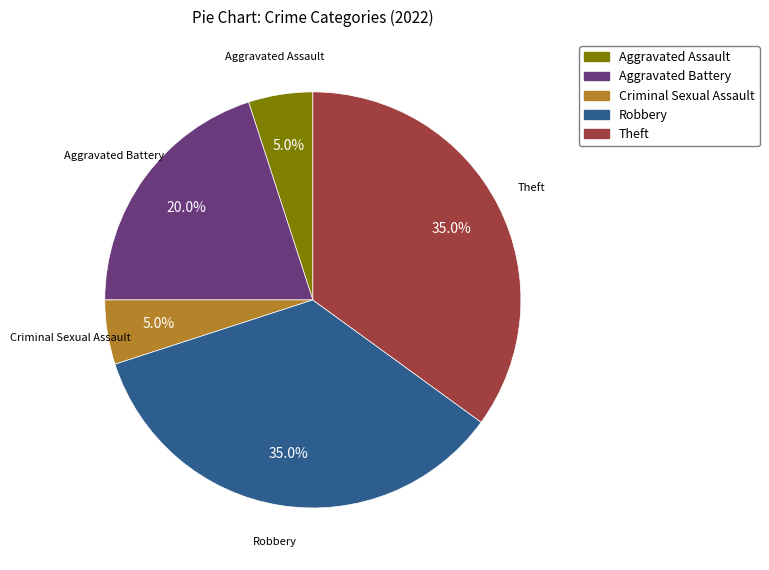

What percentage is the Robbery slice, to the nearest percent?

35%